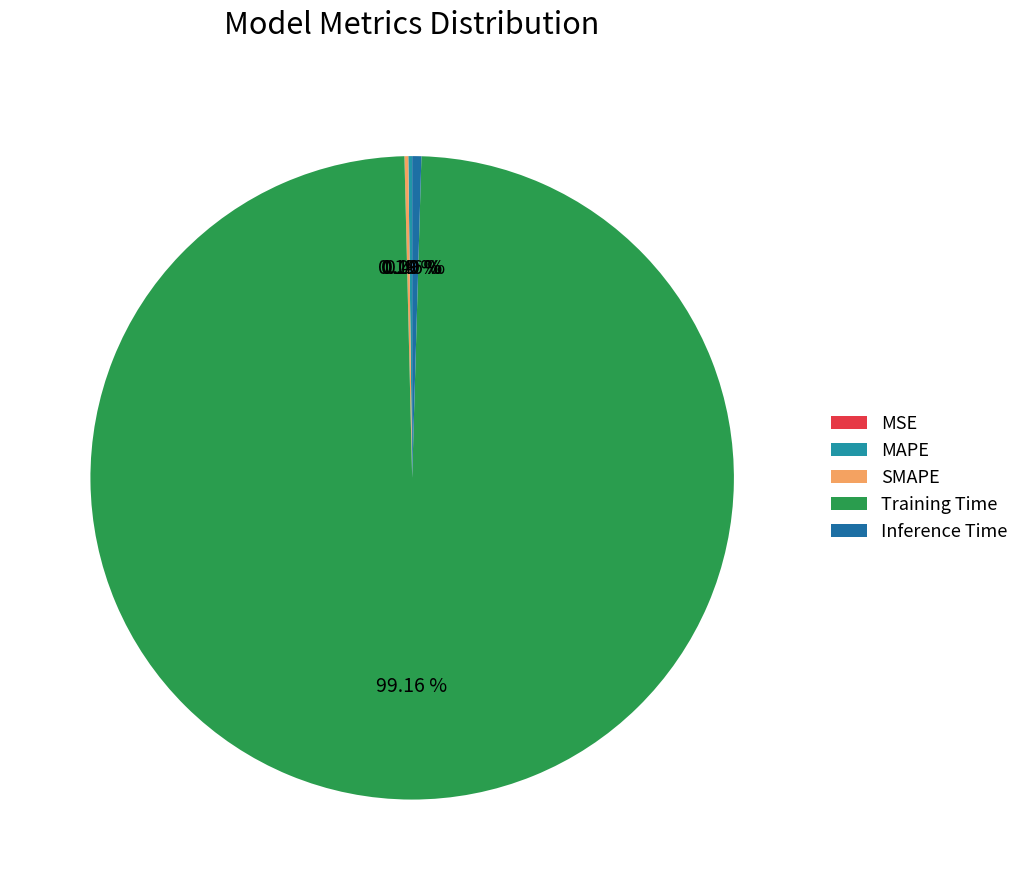

To the nearest percent, what is the difference between the Training Time and Inference Time slice percentages?

99%